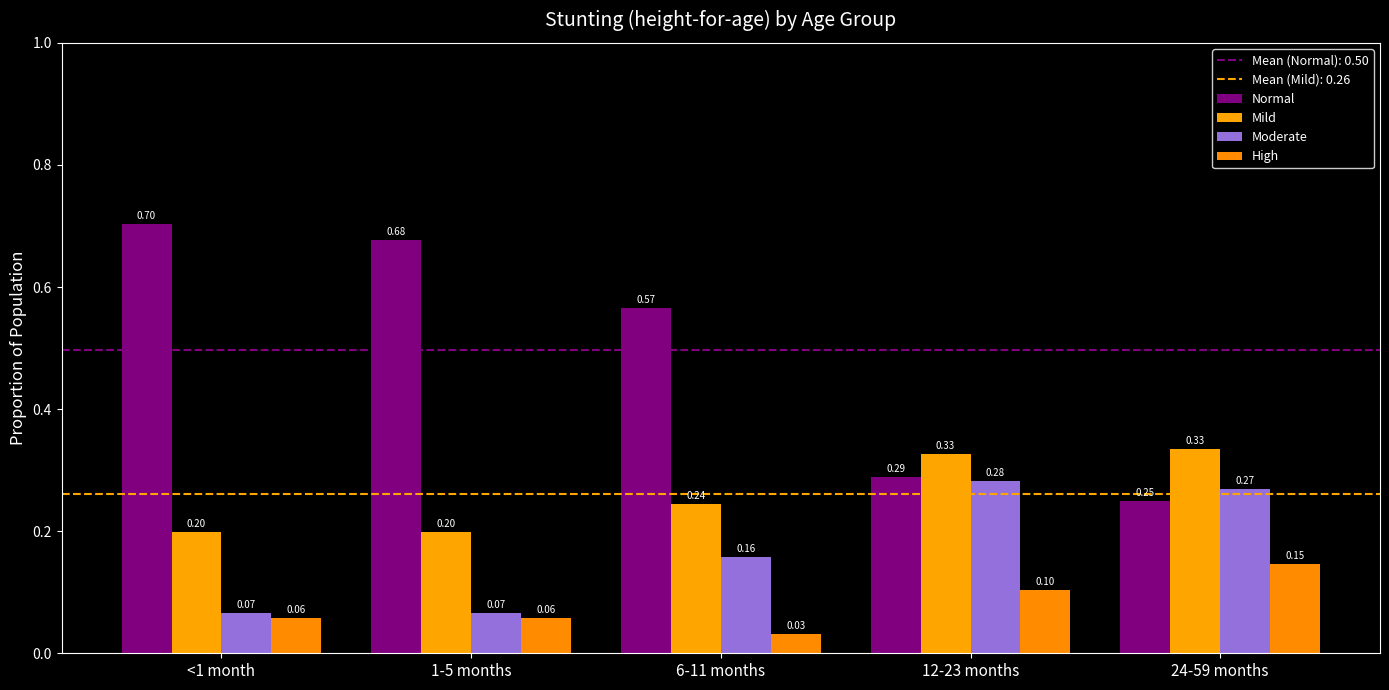

Rank the series at 24-59 months from lowest to highest value.

High, Normal, Moderate, Mild